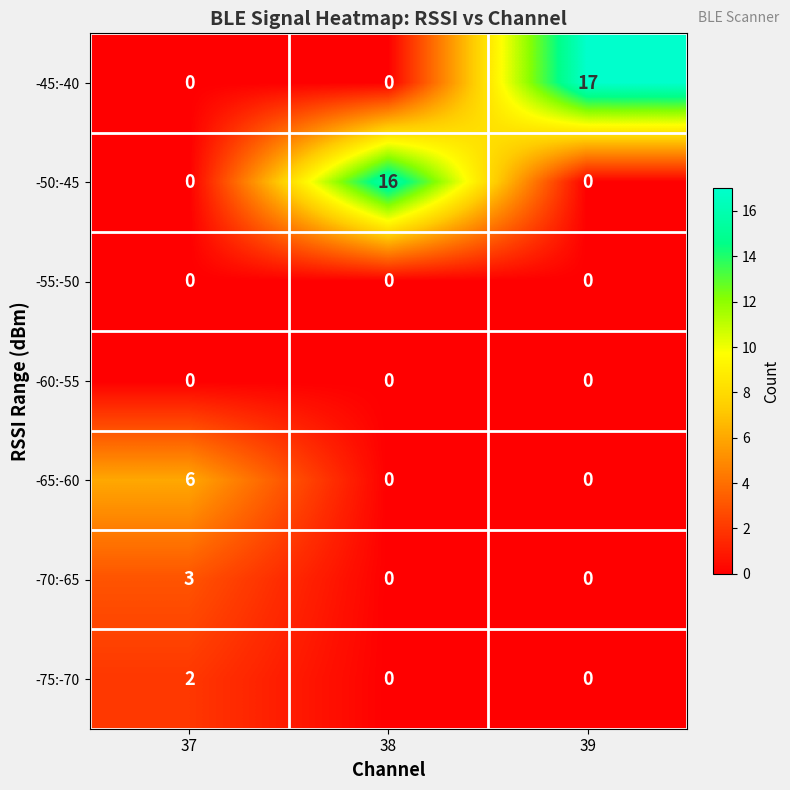

Count the number of data series in this chart.

7